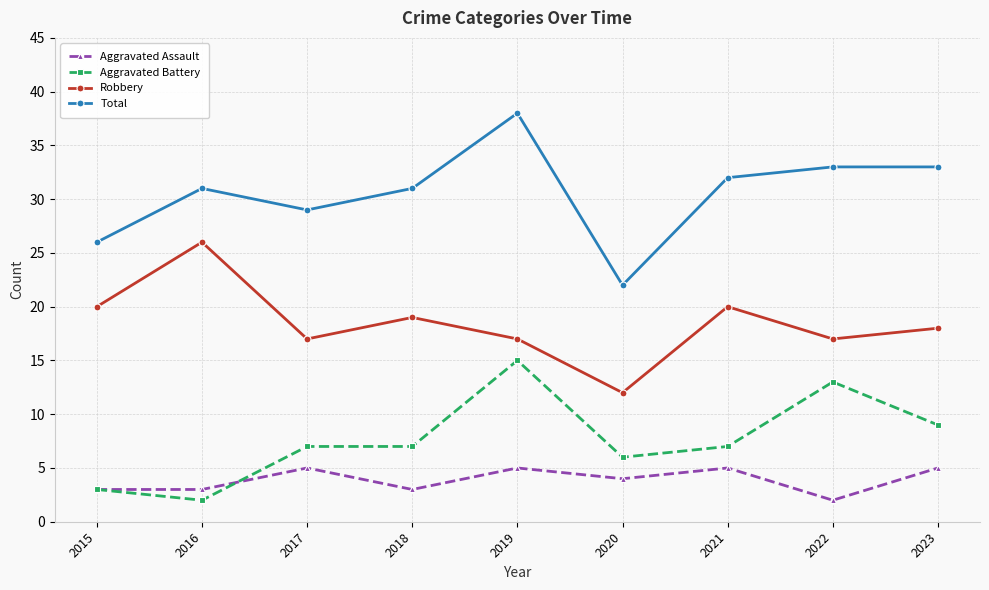

True or false: Total and Aggravated Assault cross at least once.

False